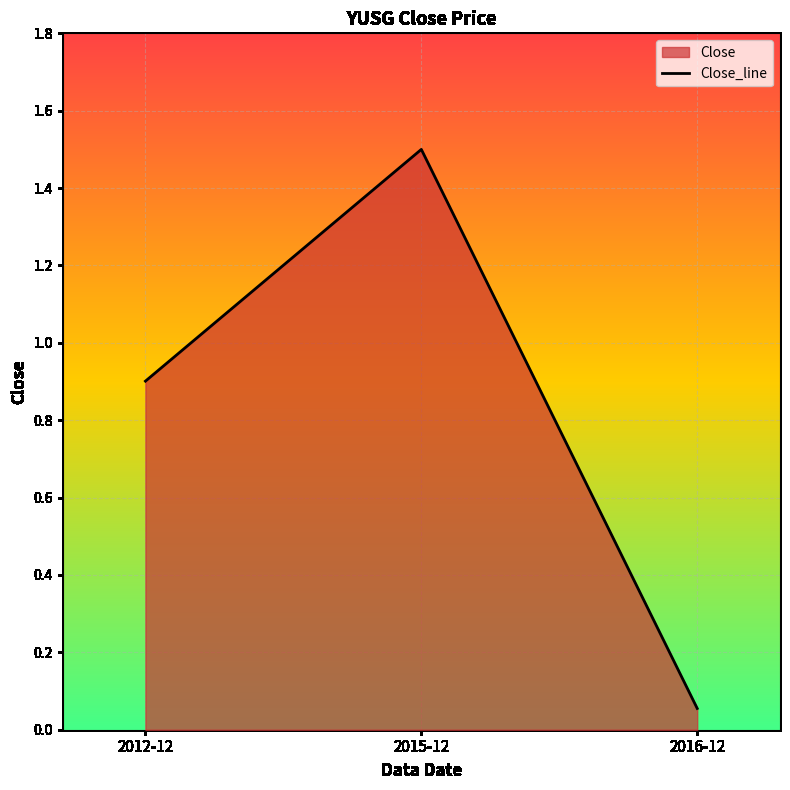

Which label corresponds to the smallest value in the chart?

2016-12